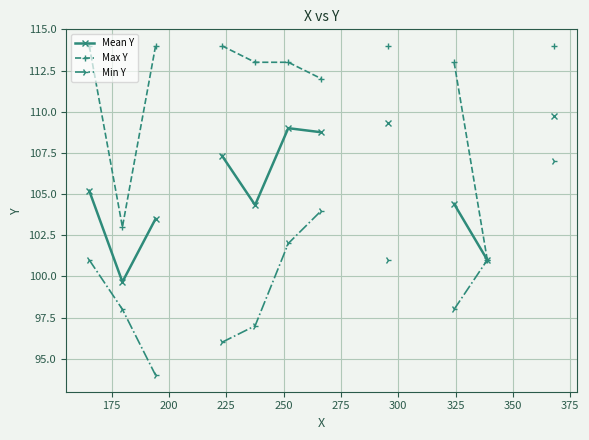

What is the lowest value of the Mean Y series?

99.7